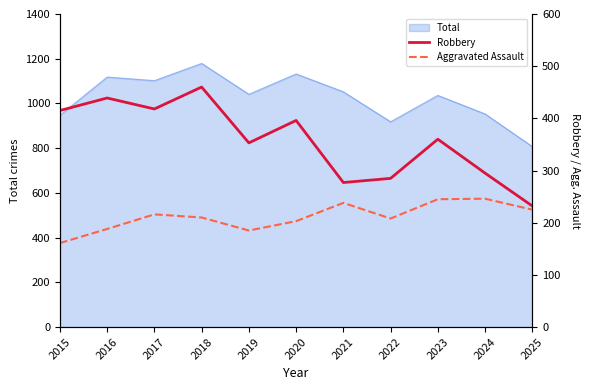

Which category has the lowest value across all series?

2015